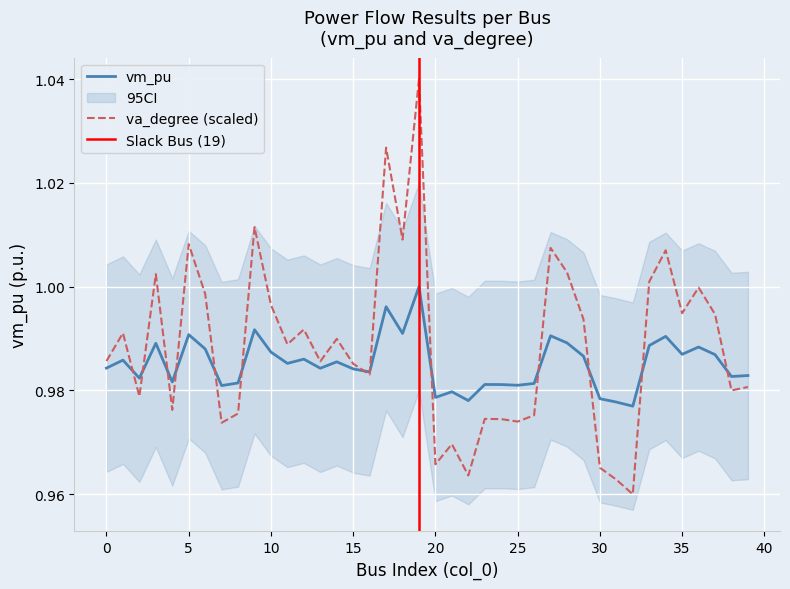

The value of vm_pu at 35 is 1.0. True or false?

True